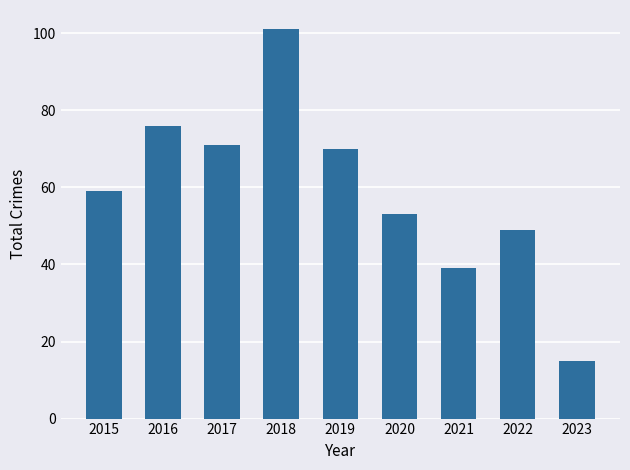

How many series are shown in this chart?

1